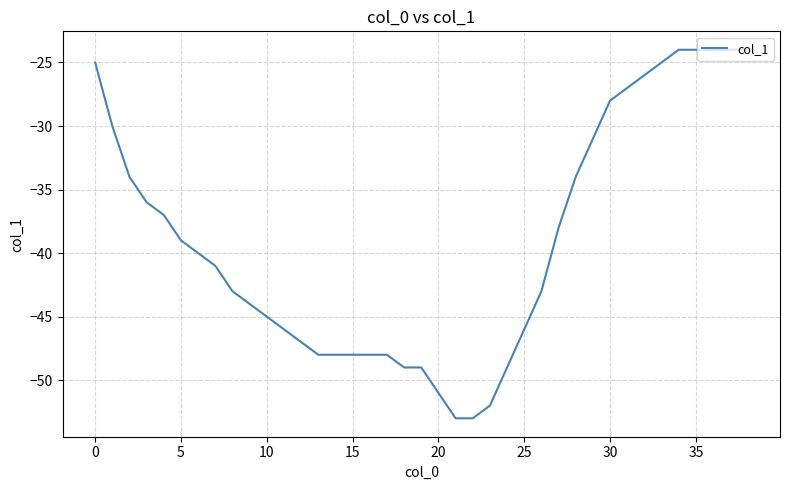

Reading left to right, what are all the values shown in this chart?

-25	-30	-34	-36	-37	-39	-40	-41	-43	-44	-45	-46	-47	-48	-48	-48	-48	-48	-49	-49	-51	-53	-53	-52	-49	-46	-43	-38	-34	-31	-28	-27	-26	-25	-24	-24	-24	-24	-24